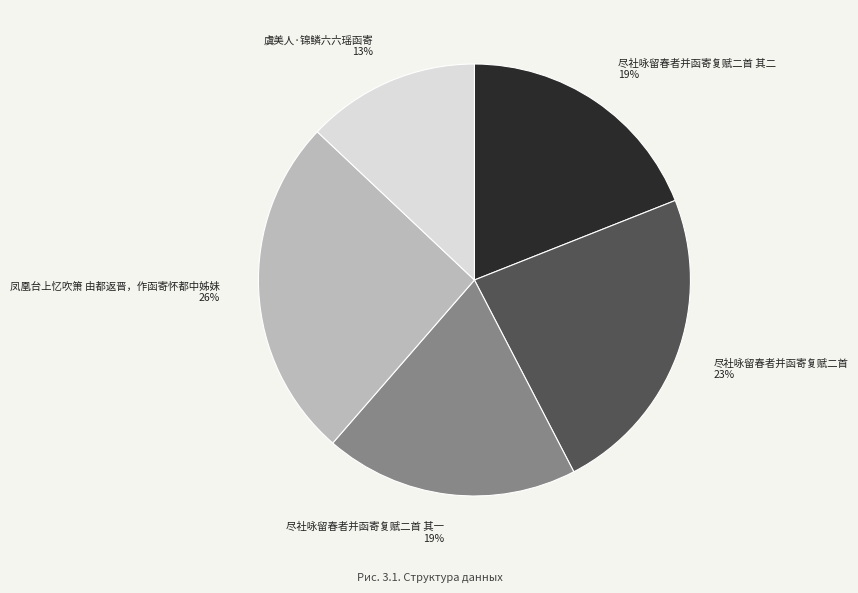

Combined, do 虞美人·锦鳞六六瑶函寄 and 尽社咏留春者并函寄复赋二首 其二 account for over 50%?

No